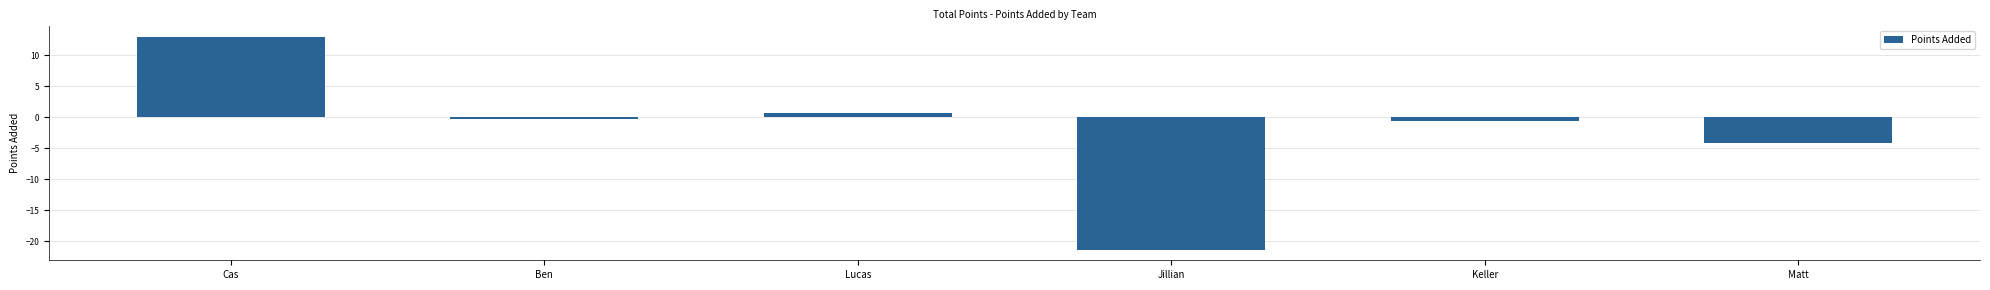

Is it true that the value at Matt is -6.7?

False